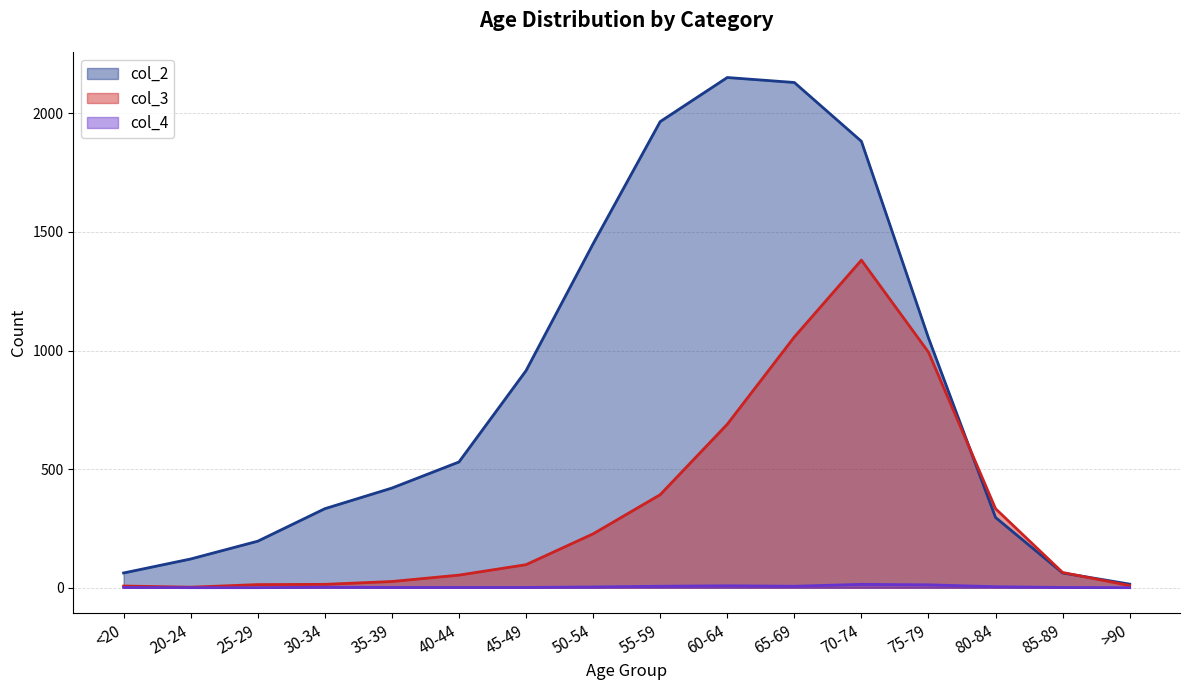

The value of col_2 at 45-49 is 915. True or false?

True